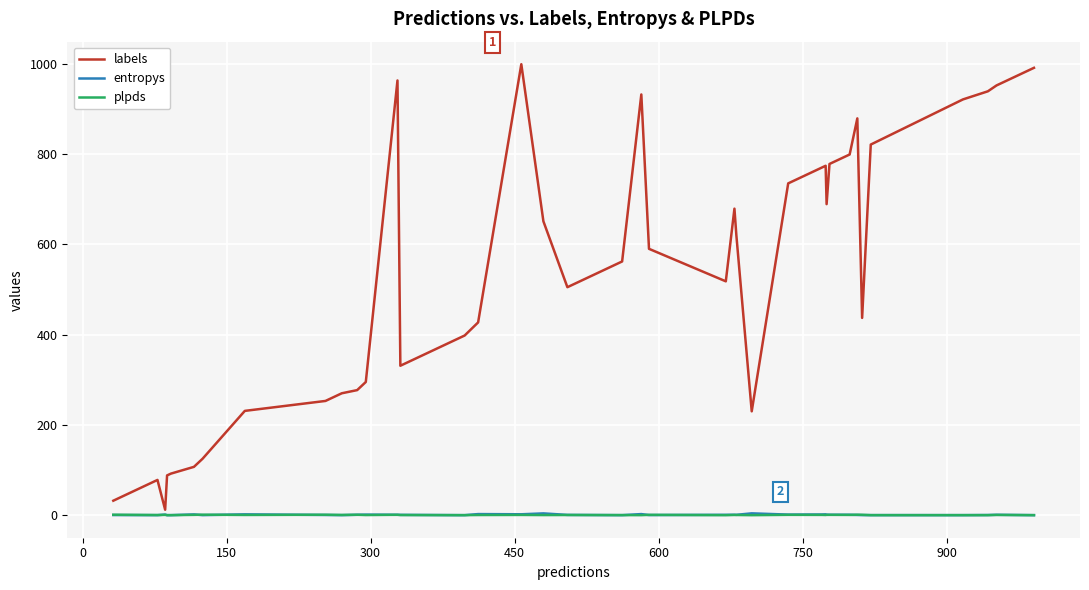

Which series has the widest spread of values?

labels